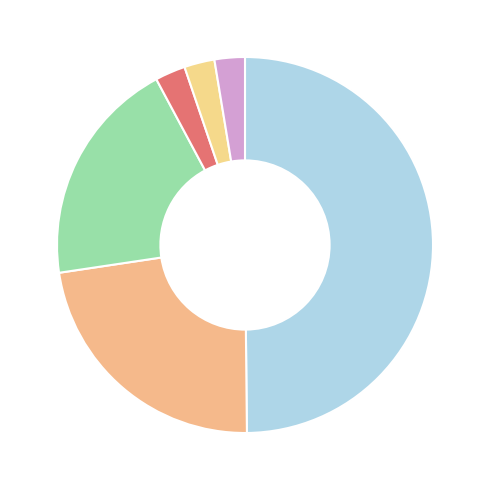

How many segments does this pie chart have?

6